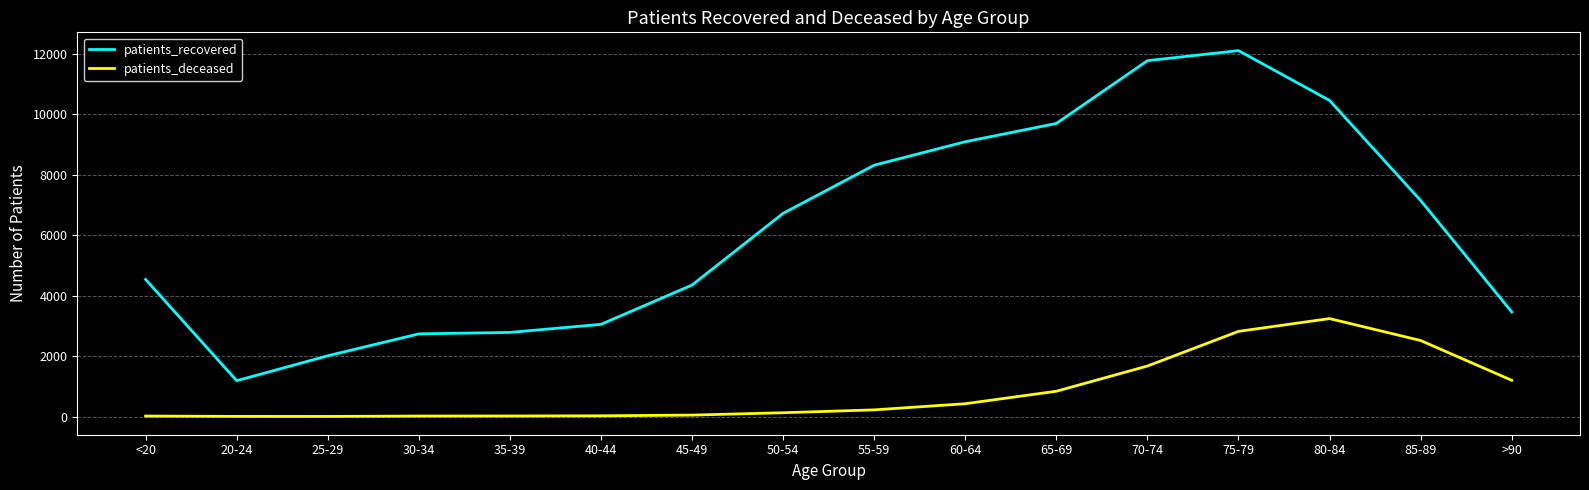

True or false: patients_deceased and patients_recovered cross at least once.

False